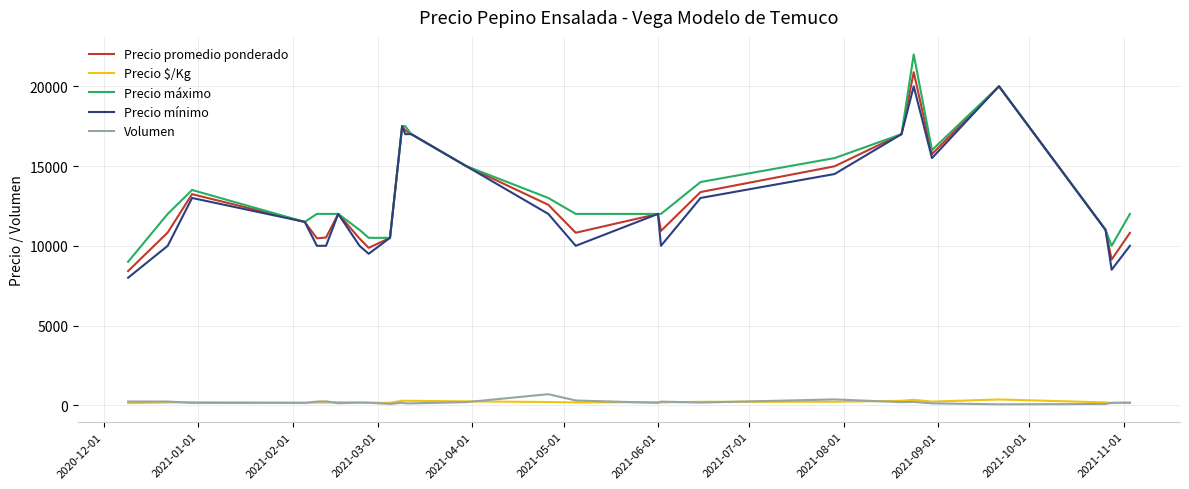

Which series has the largest range (max minus min)?

Precio máximo